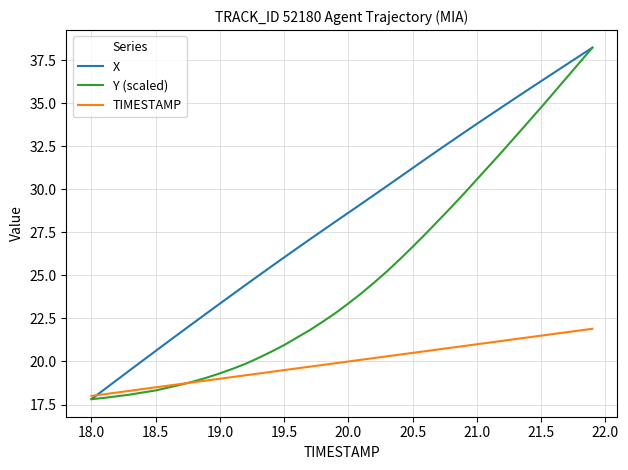

What is the highest value of the X series?

38.2